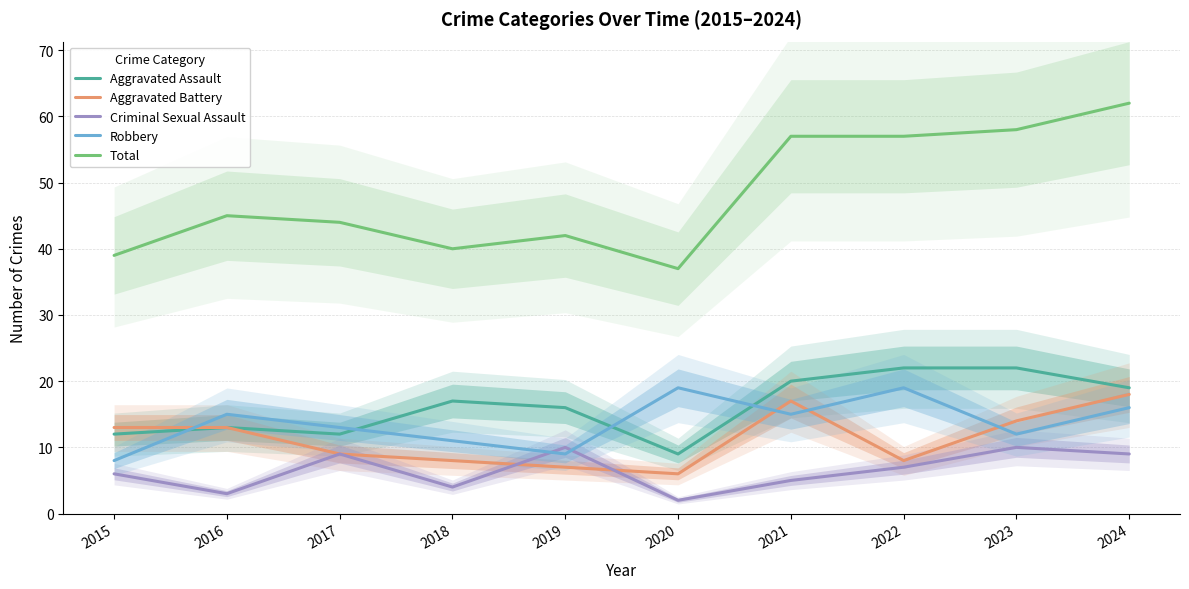

At 2023, list the series in order from largest to smallest.

Total, Aggravated Assault, Aggravated Battery, Robbery, Criminal Sexual Assault